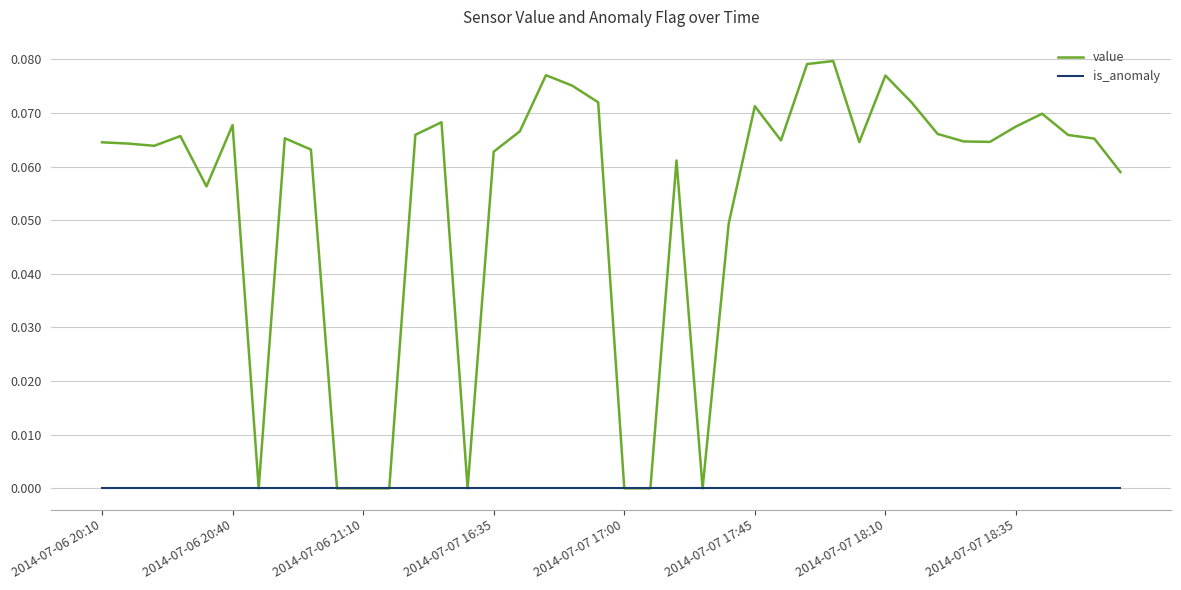

Which series has the largest range (max minus min)?

value